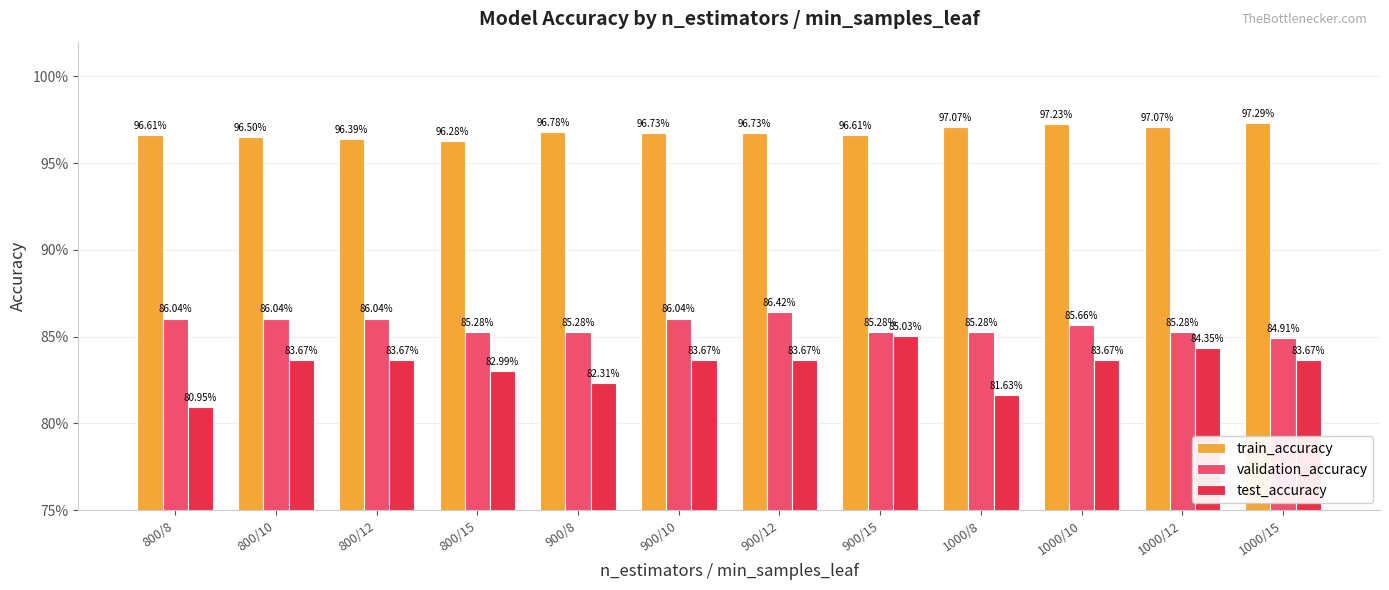

What is the total value across all series at 900/10?

2.7